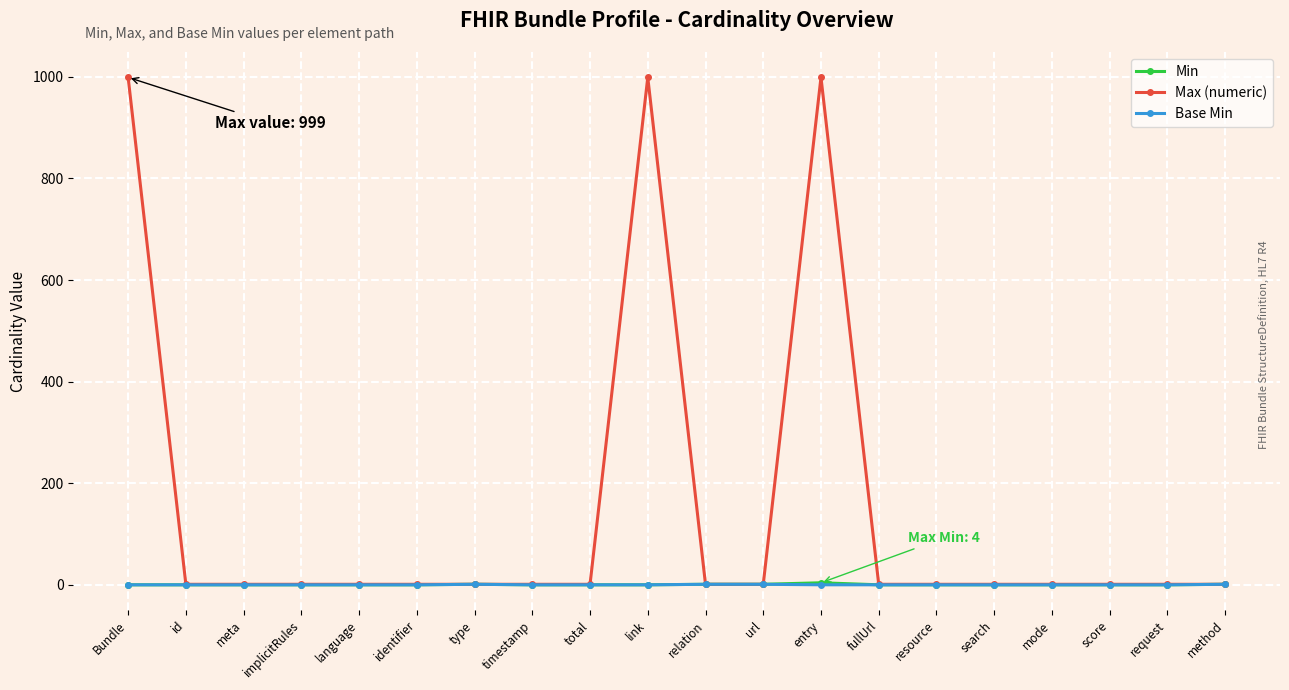

What is the maximum value for Max (numeric)?

999